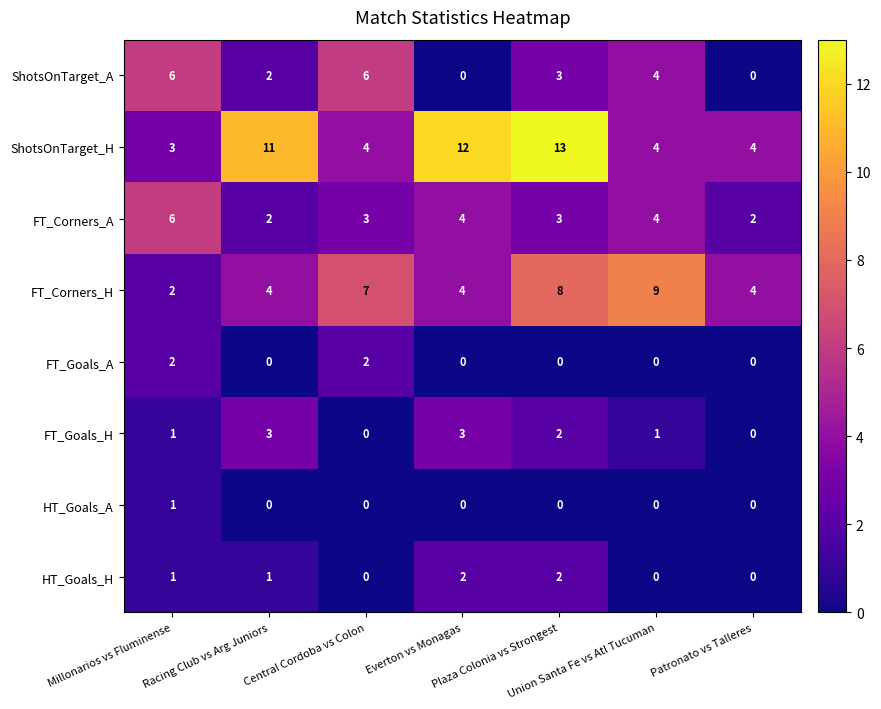

Which series changed the most between Millonarios vs Fluminense and Everton vs Monagas?

ShotsOnTarget_H